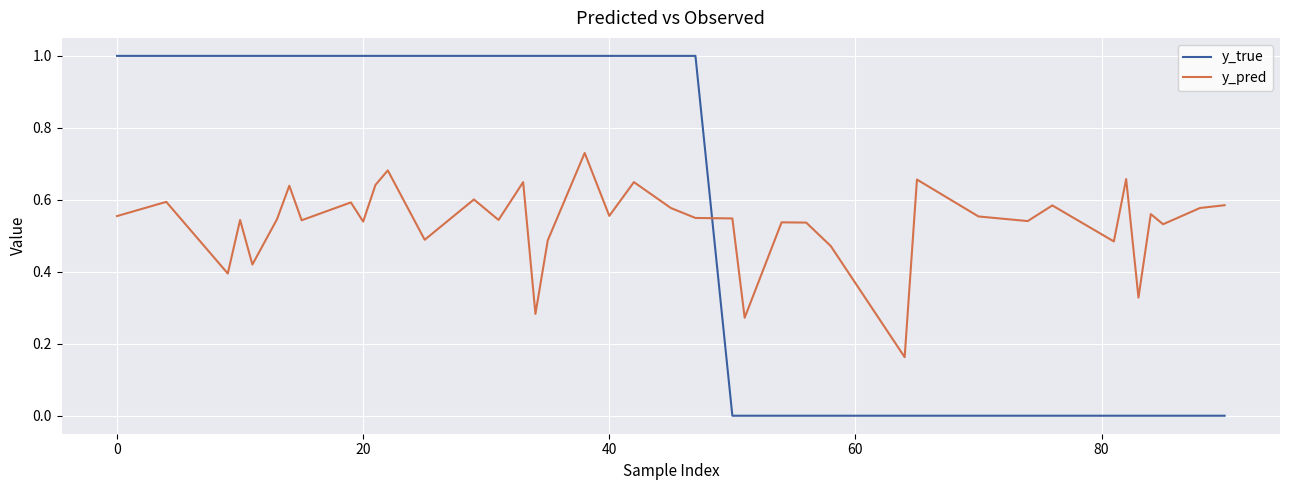

Which series has the largest total across all categories?

y_true